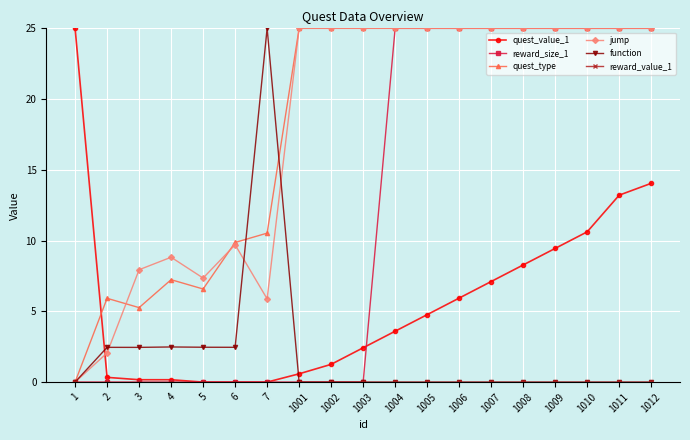

Which series ends up on top after the final intersection of quest_type and quest_value_1?

quest_type